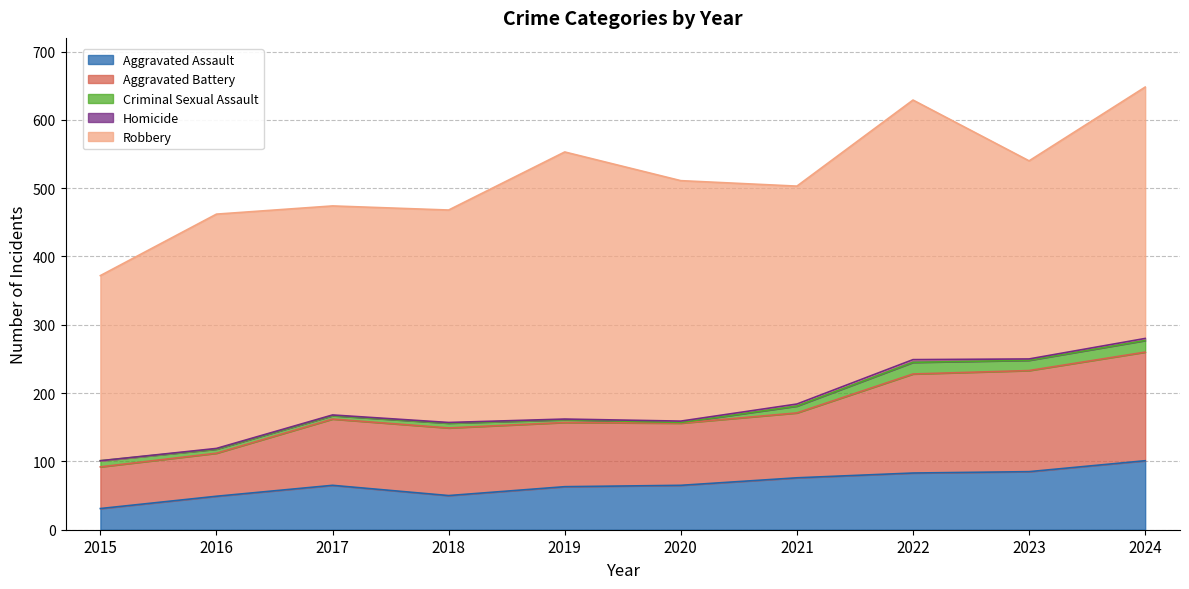

What is the difference between the Aggravated Battery values at 2024 and 2020?

68